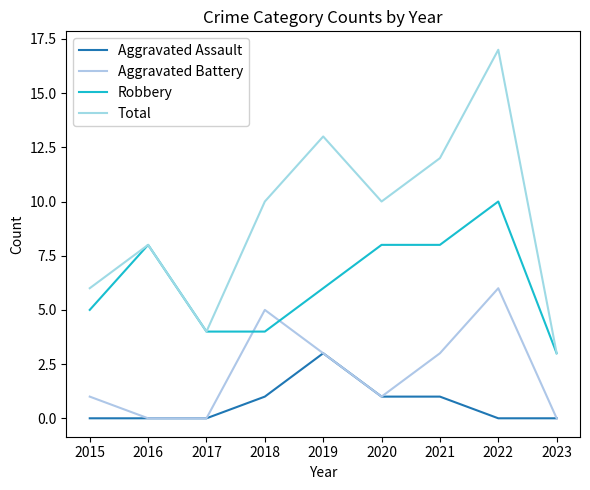

Is it true that Total equals 4 at 2020?

False